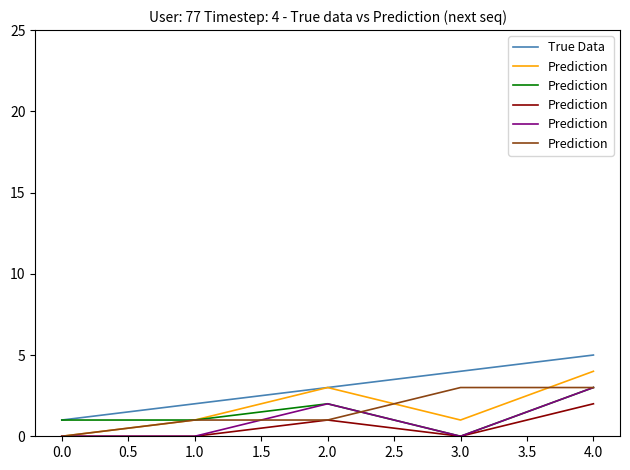

The value of True Data at 4.0 is 5. True or false?

True